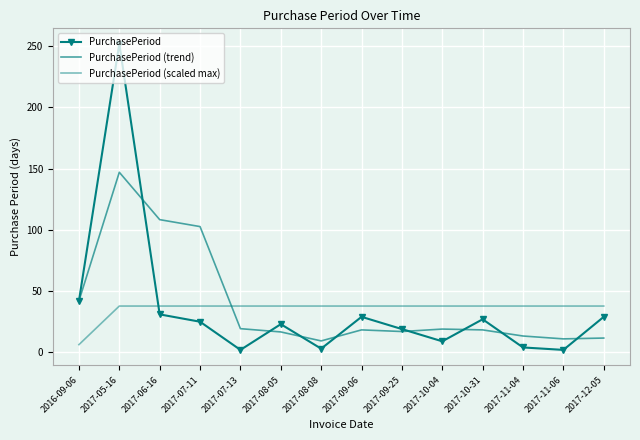

How many data points does each series have?

14